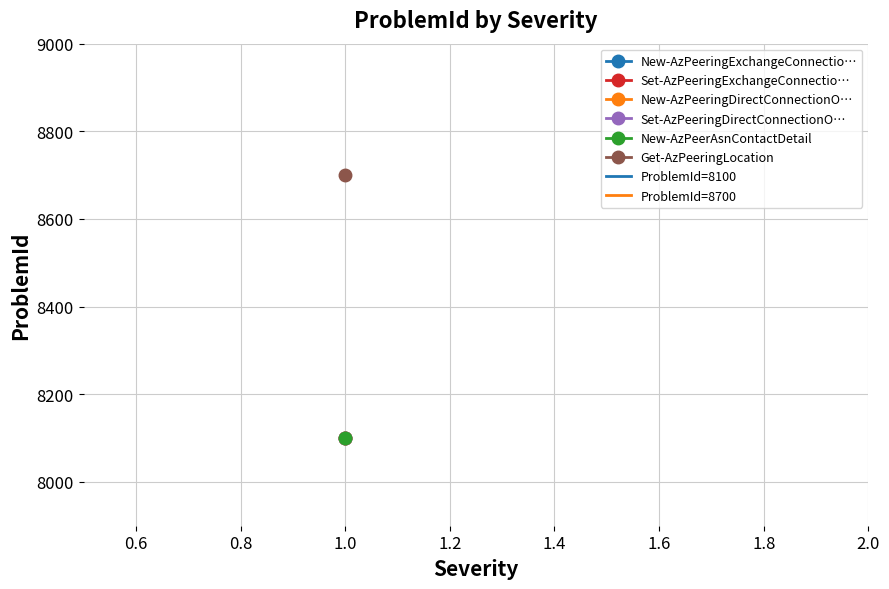

Which label corresponds to the smallest value in the chart?

New-AzPeeringExchangeConnectionObject